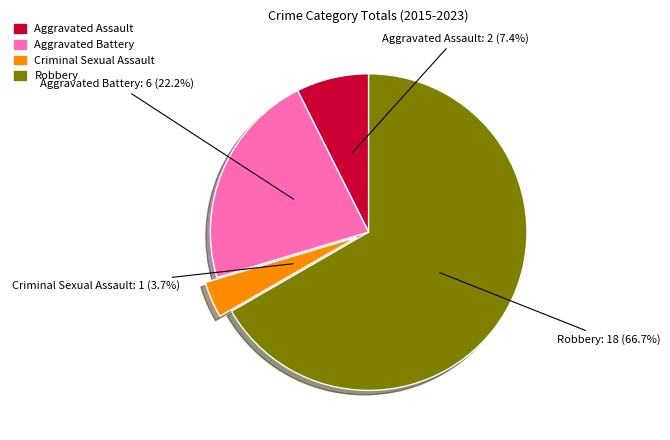

How many segments does this pie chart have?

4